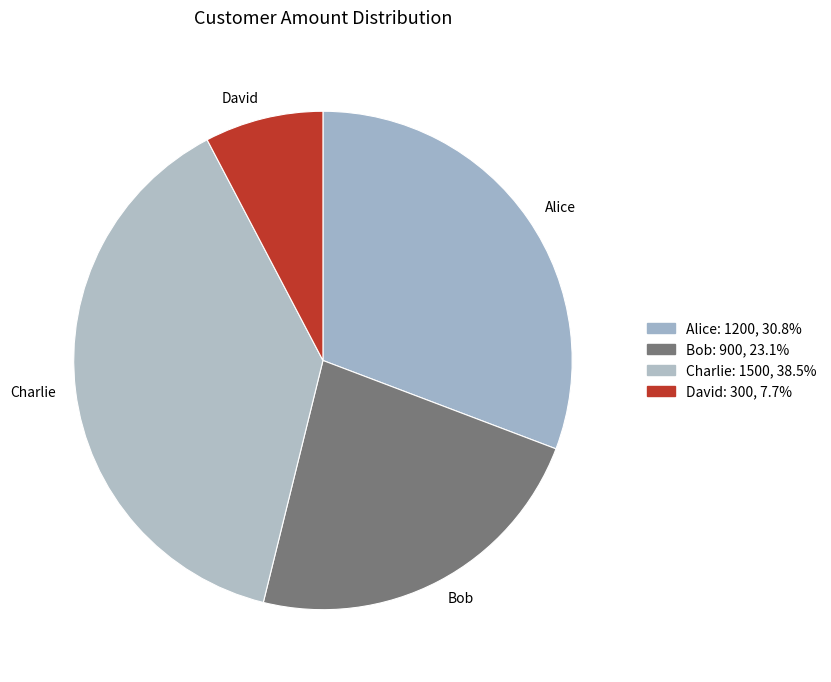

What is the largest slice in the pie chart?

Charlie